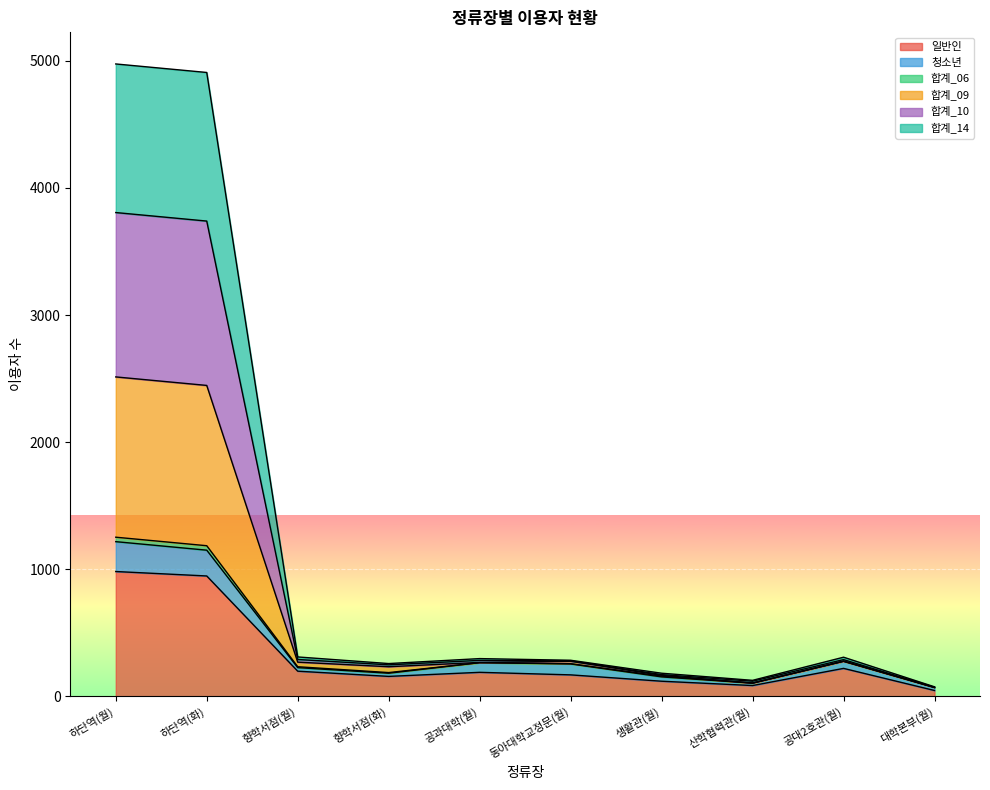

Is it true that 일반인 equals 947 at 하단역(화)?

True